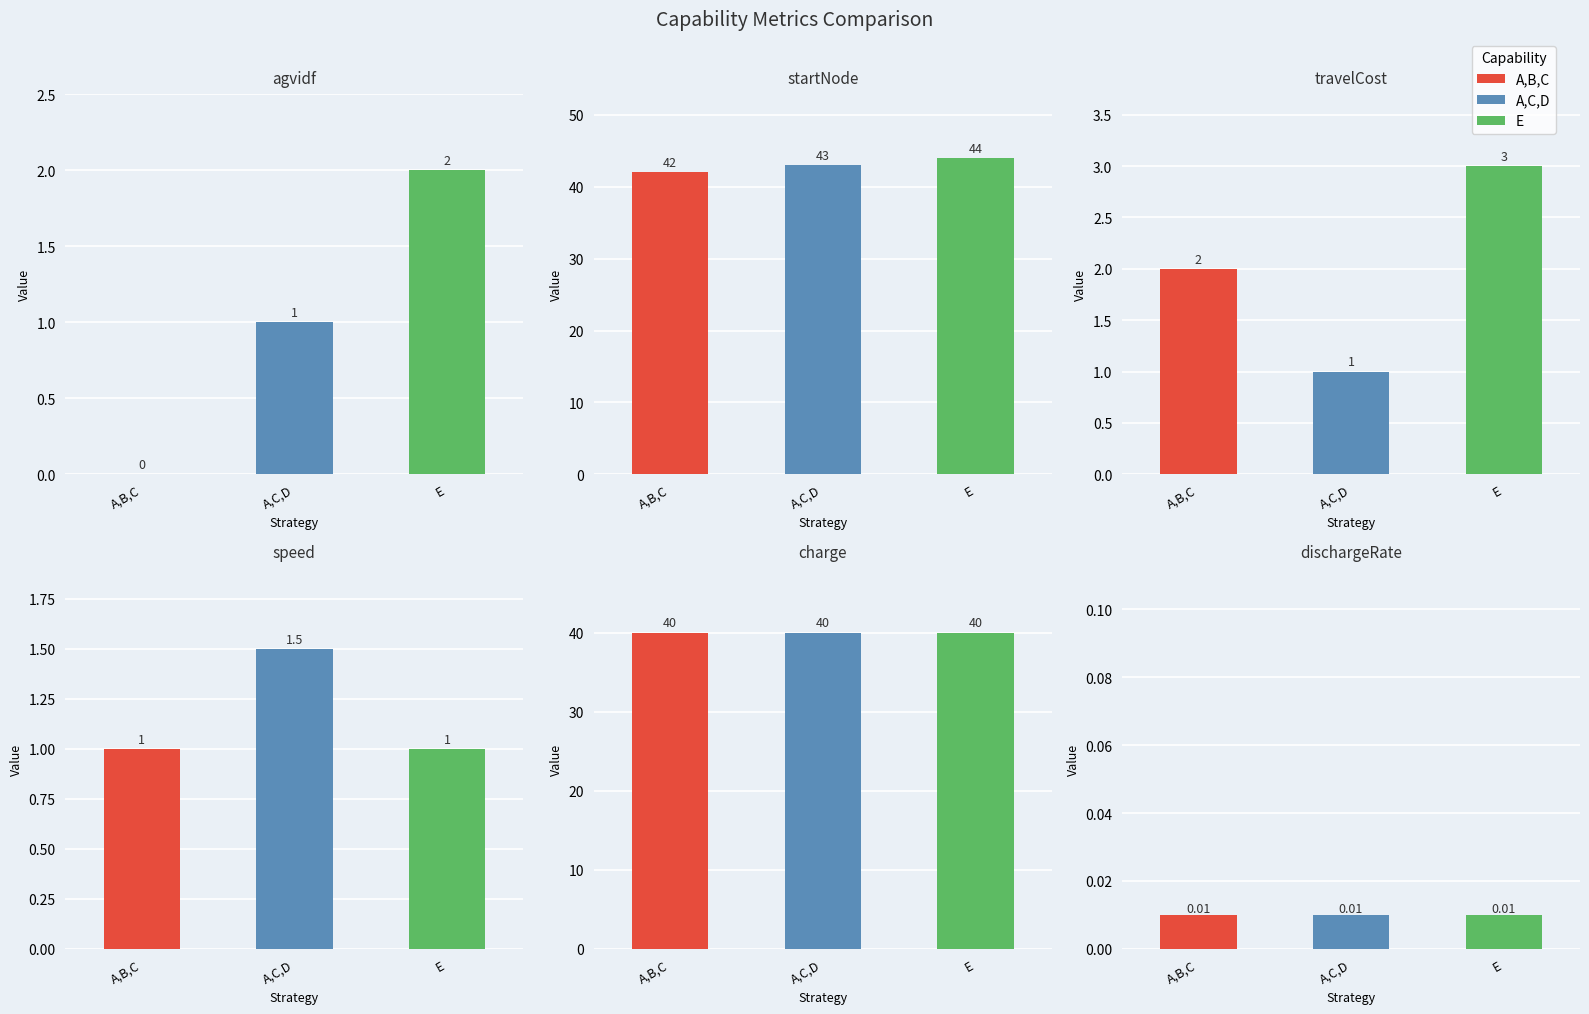

True or false: speed has a value of 1.0 at E.

True